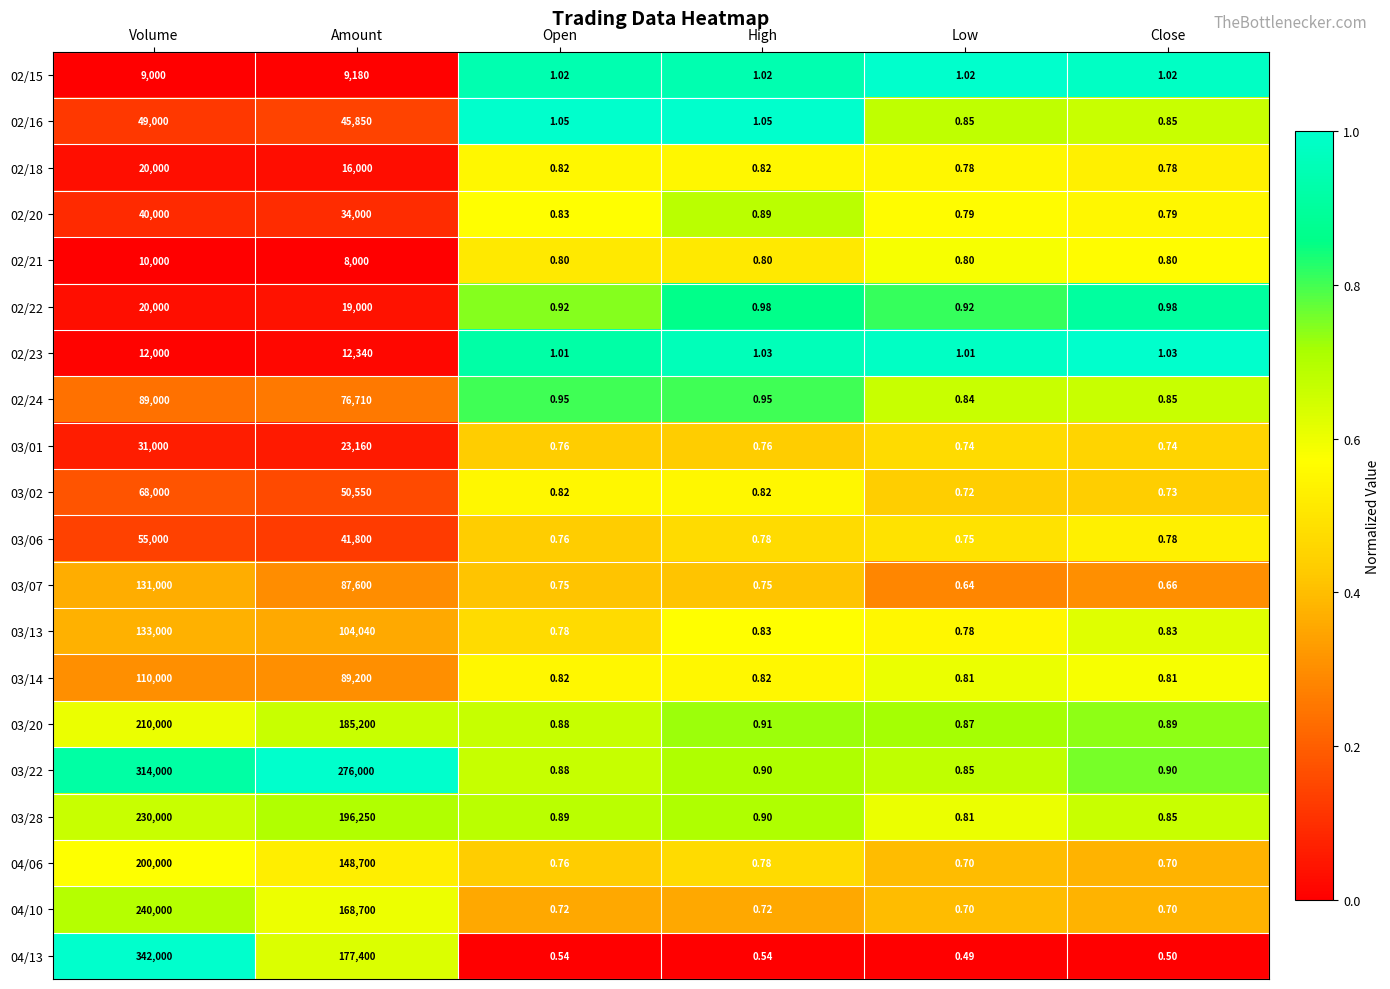

At which label is 03/07 closest to 65500?

Amount